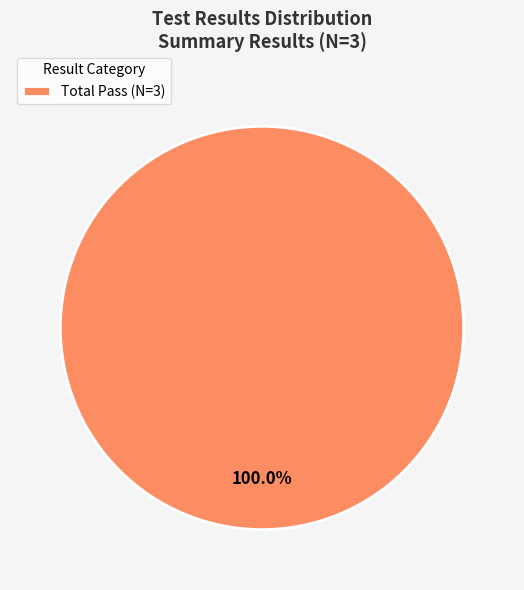

Rank the categories by value from highest to lowest.

Total Pass (N=3)